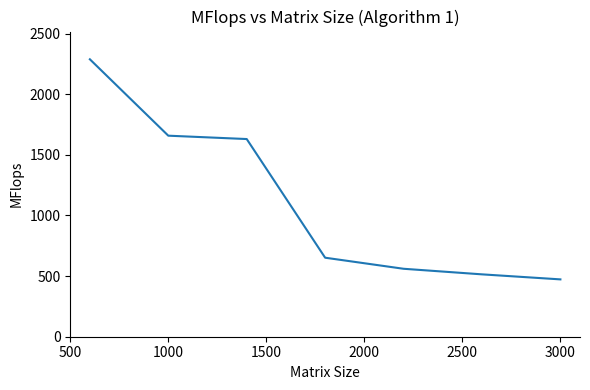

What is the maximum value shown in the chart?

2288.4